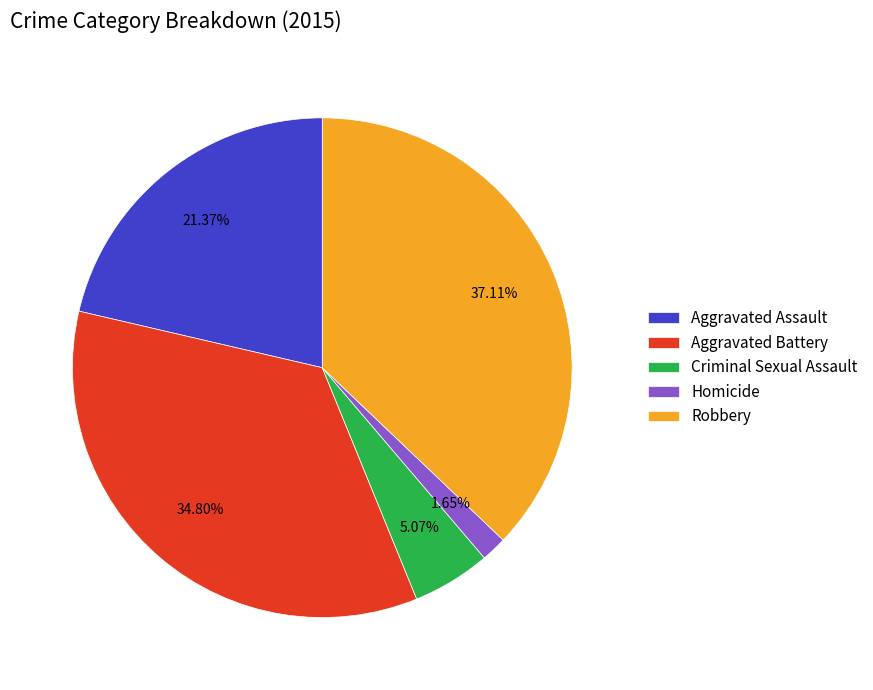

To the nearest percent, what percentage of the pie is Criminal Sexual Assault?

5%